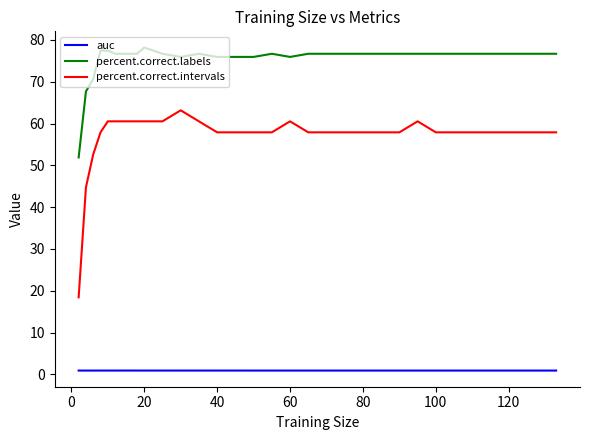

What is the lowest value of the auc series?

0.9